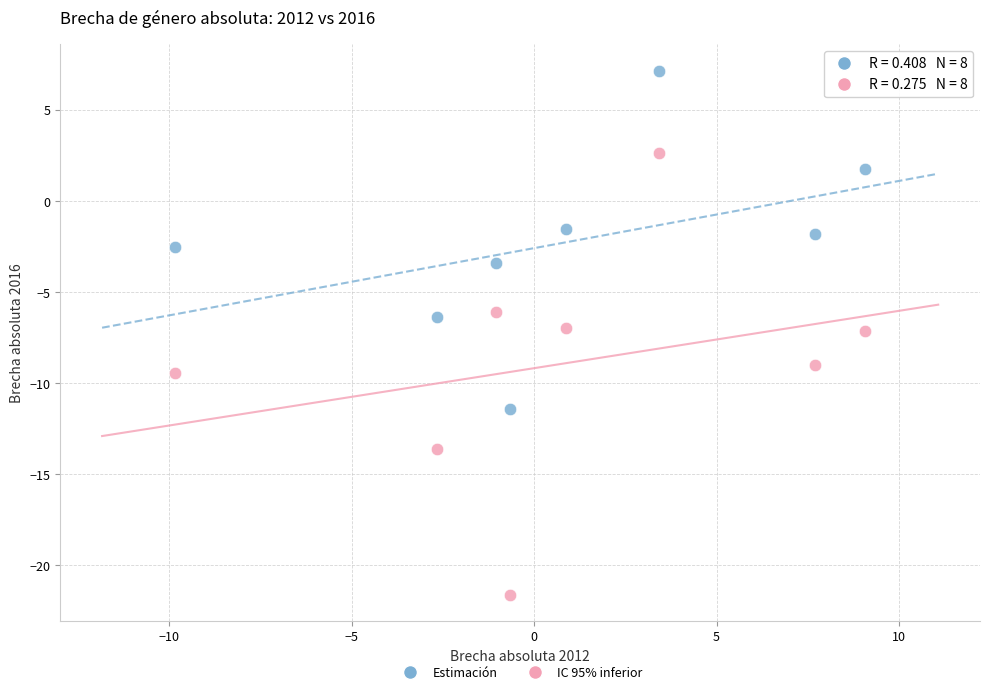

Across all data points, what is the range of X values (max minus min)?

18.9